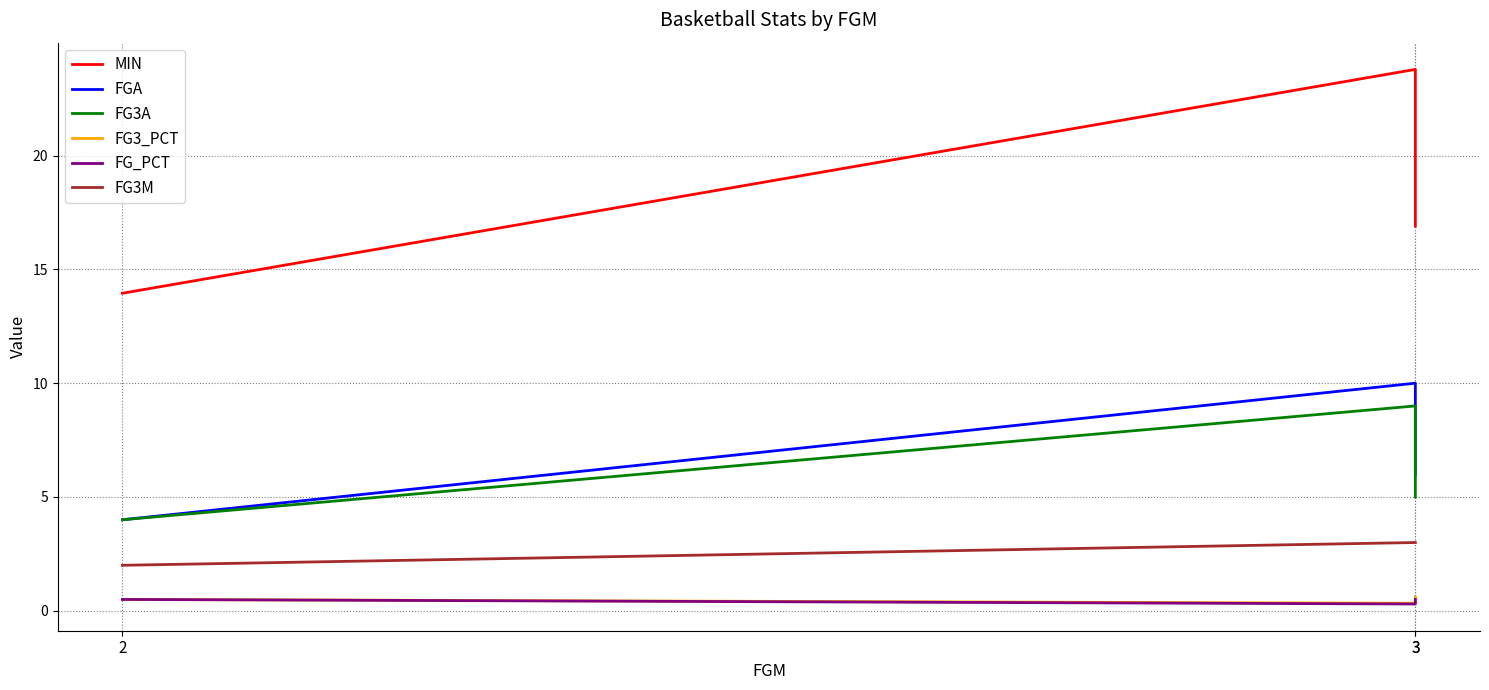

The value of FG_PCT at 3 is 0.4. True or false?

False